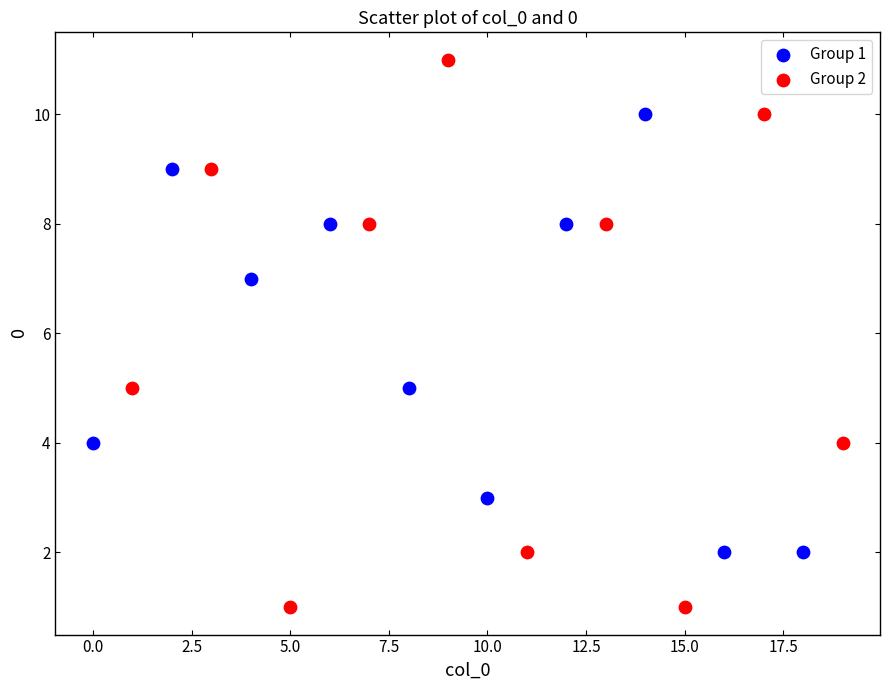

What are all the series names shown in the legend?

Group 1, Group 2